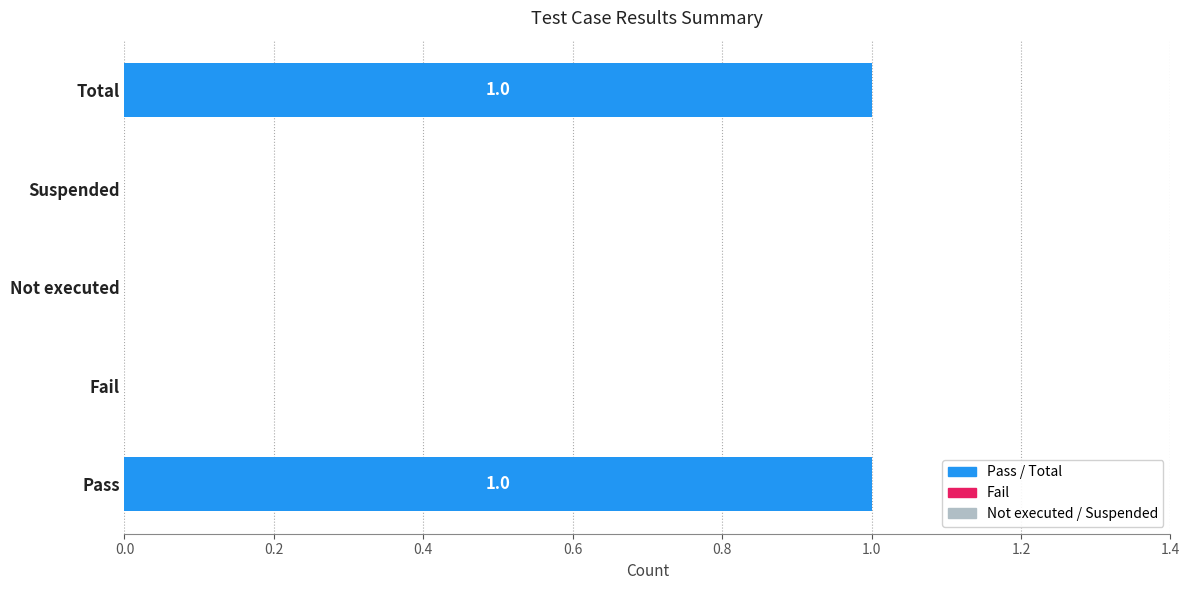

What is the change in value from Not executed to Total?

+1